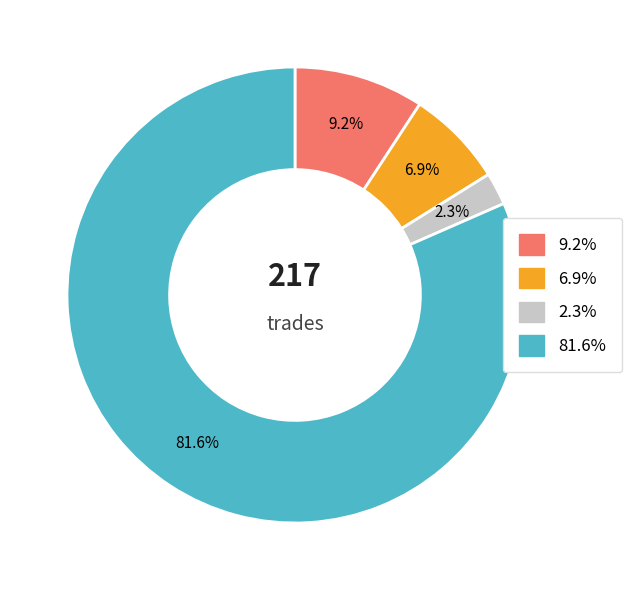

Is there any slice that represents more than half of the pie?

Yes